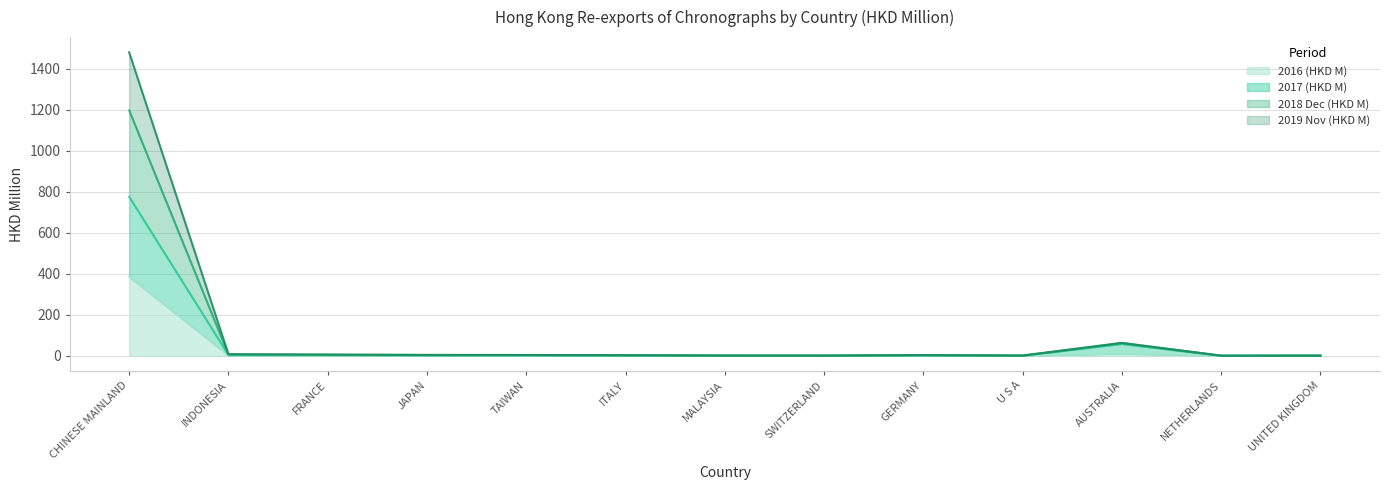

What is the sum of the 2019 Nov (HKD M) values at TAIWAN and AUSTRALIA?

65.5